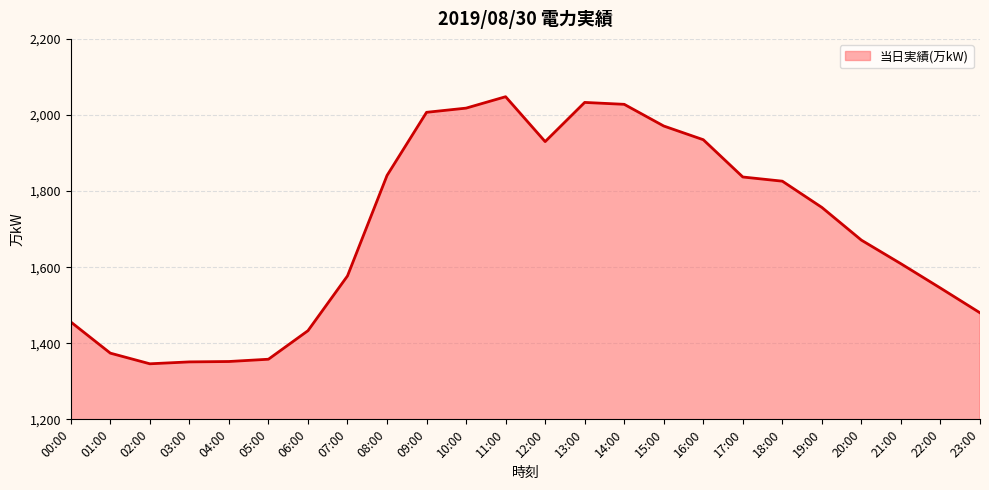

What position from the right is 10:00?

14